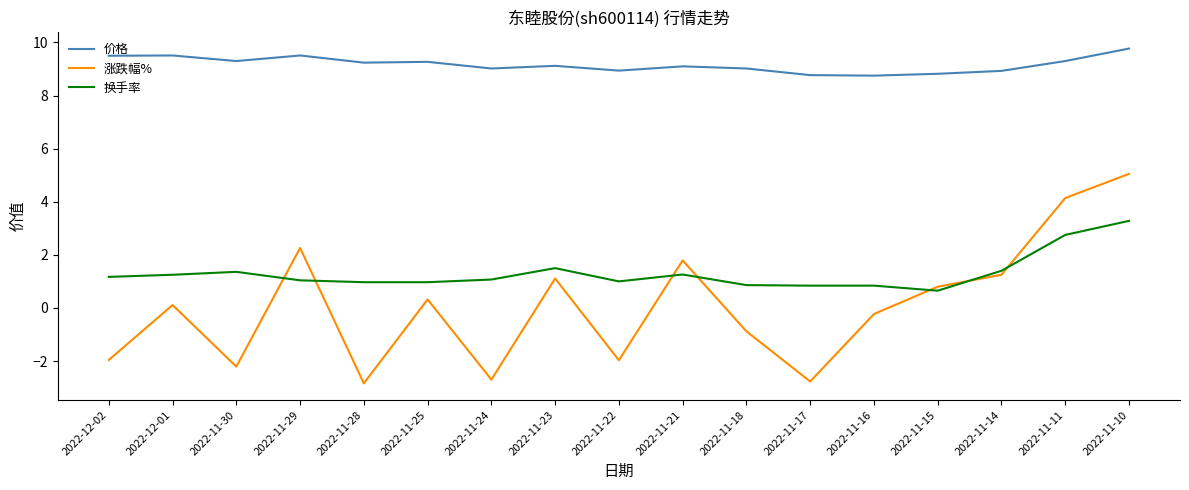

Between 2022-11-17 and 2022-11-11, which series saw the biggest shift?

涨跌幅%